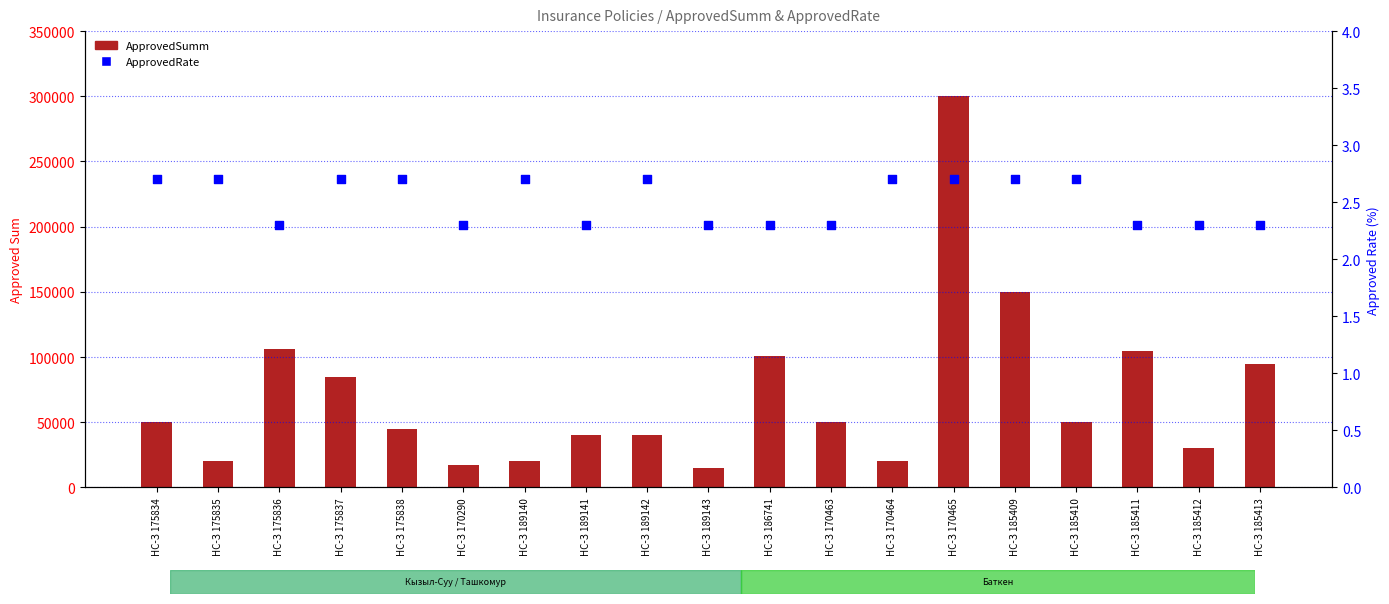

What is the total value across all series at НС-З 185409?

150002.7